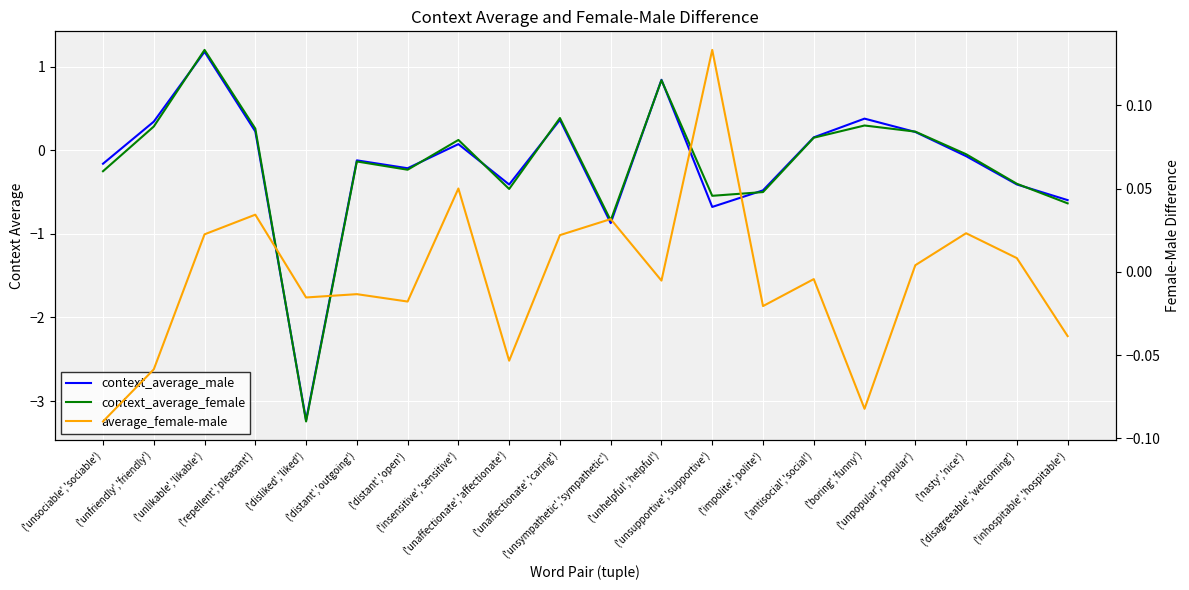

What is the lowest value of the context_average_male series?

-3.2